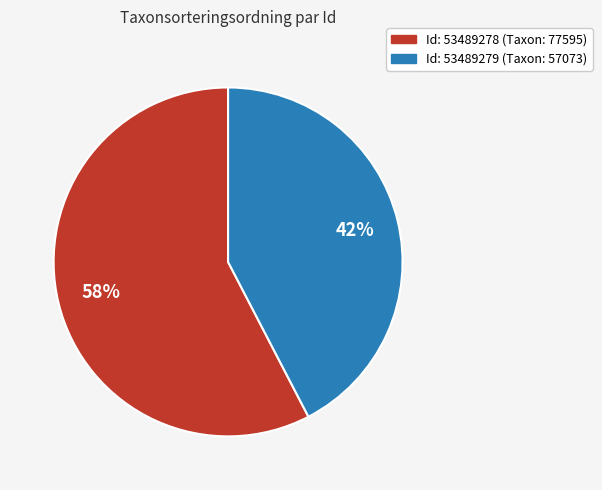

How many slices are in this pie chart?

2